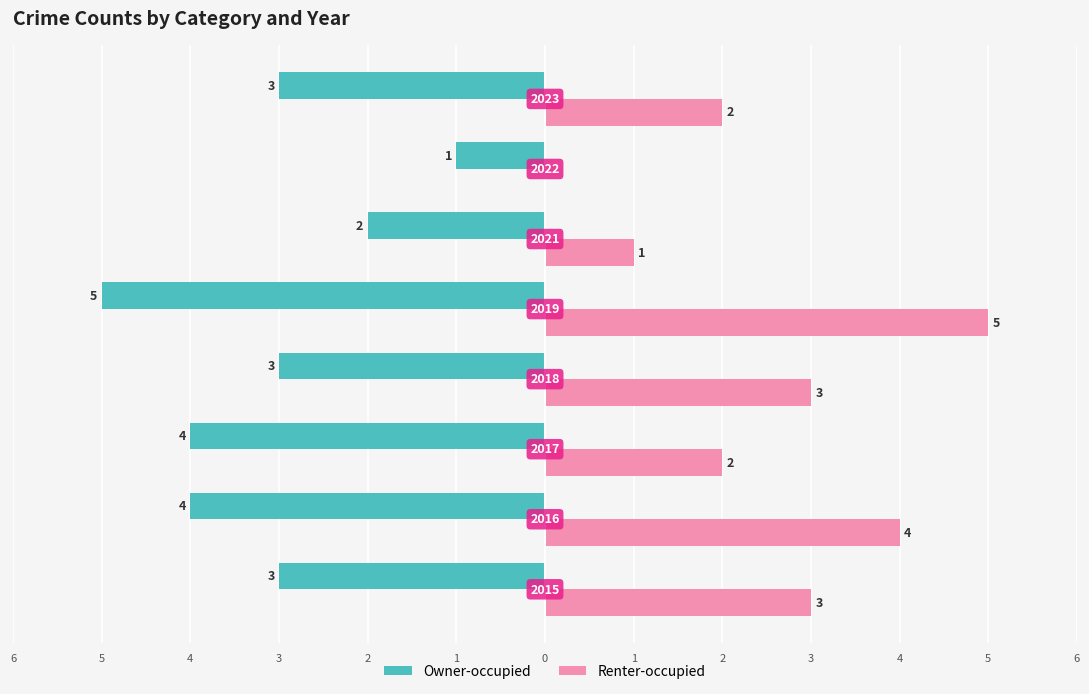

What are all the series names shown in the legend?

Owner-occupied, Renter-occupied